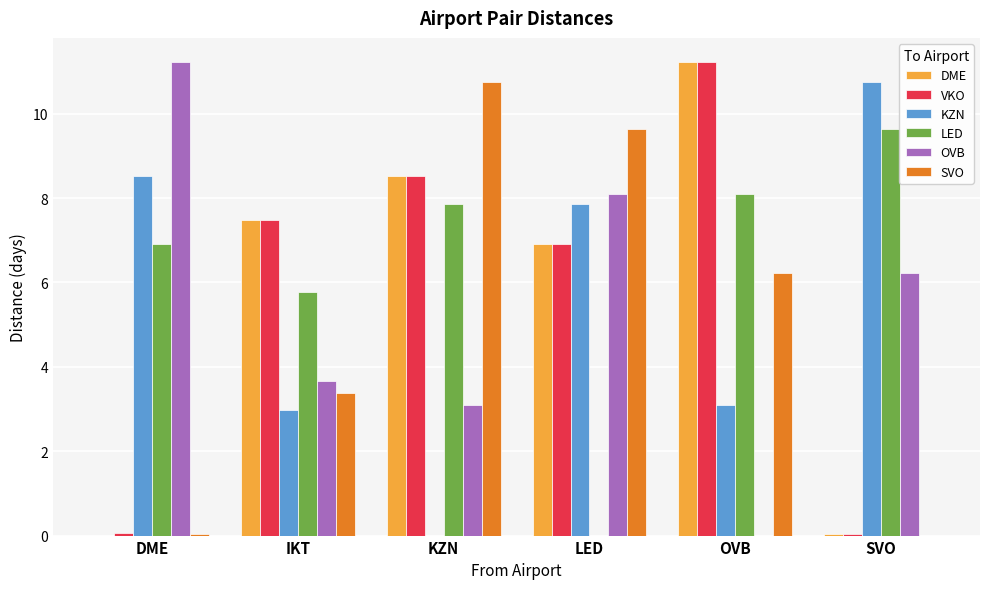

What is the total value across all series at KZN?

38.7